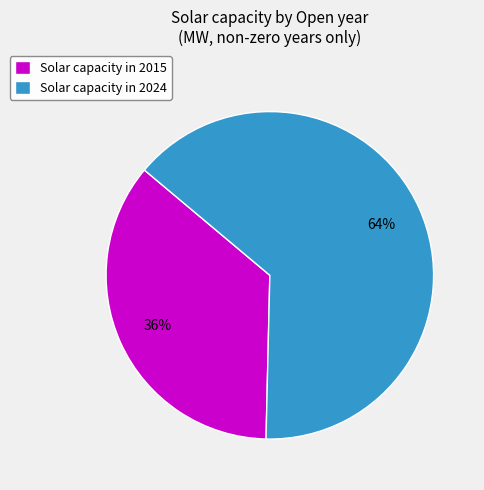

To the nearest percent, what is the average slice percentage?

50%